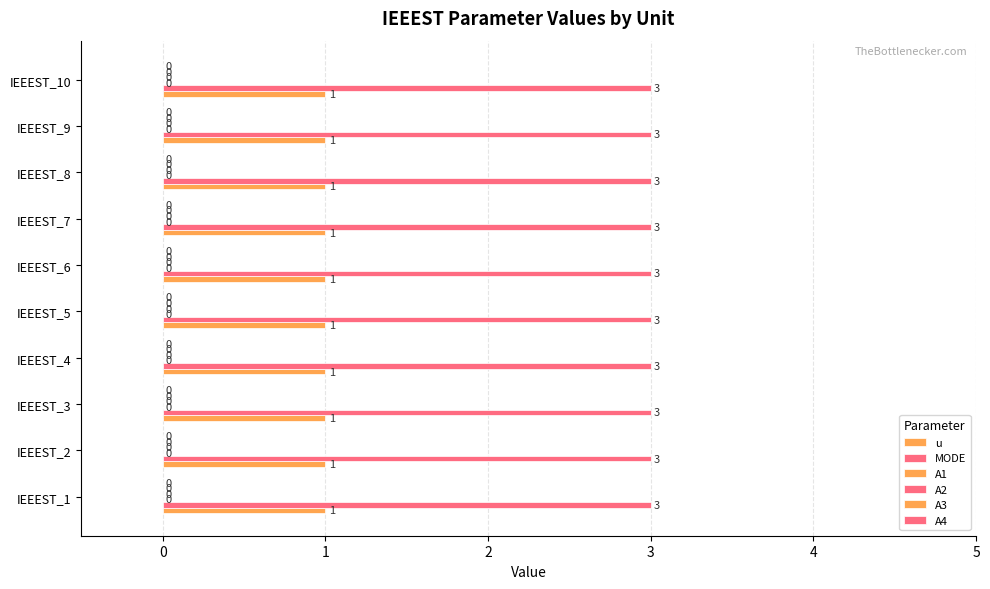

Are the bars grouped side by side (vs. stacked)?

Yes